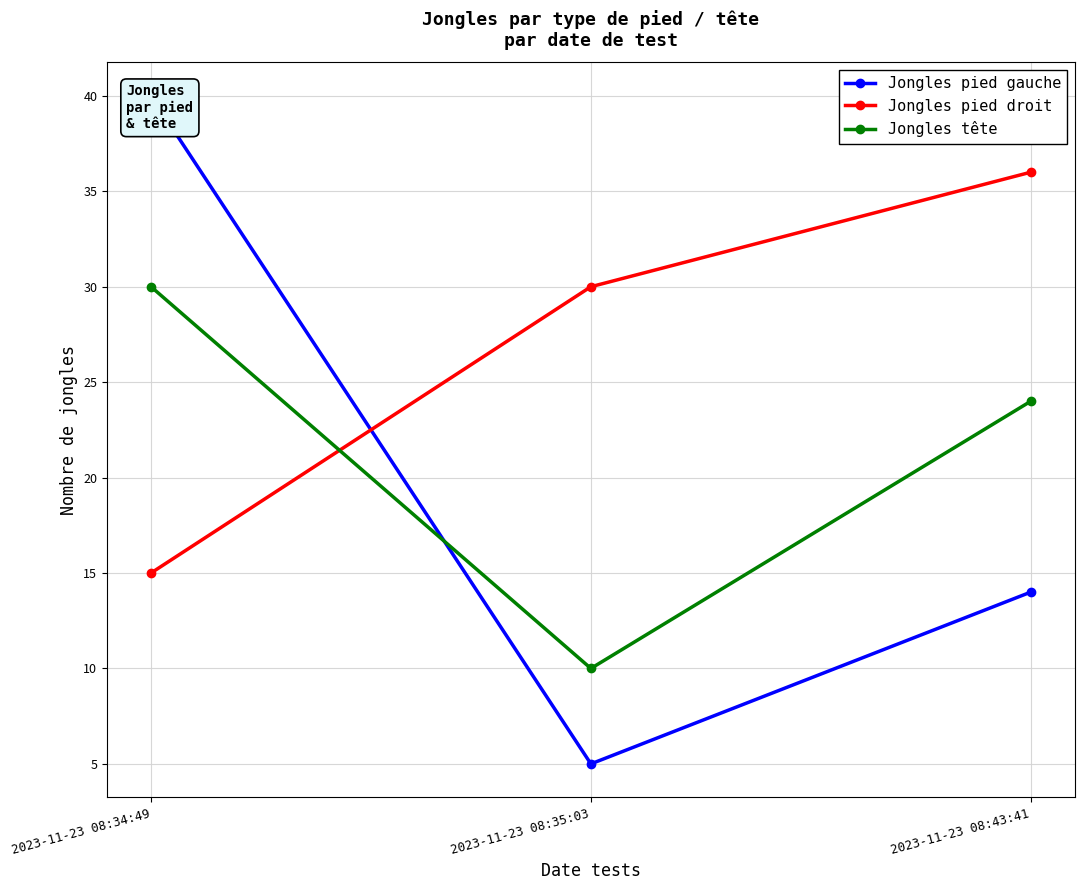

Rank the categories by Jongles tête value from highest to lowest.

2023-11-23 08:34:49, 2023-11-23 08:43:41, 2023-11-23 08:35:03